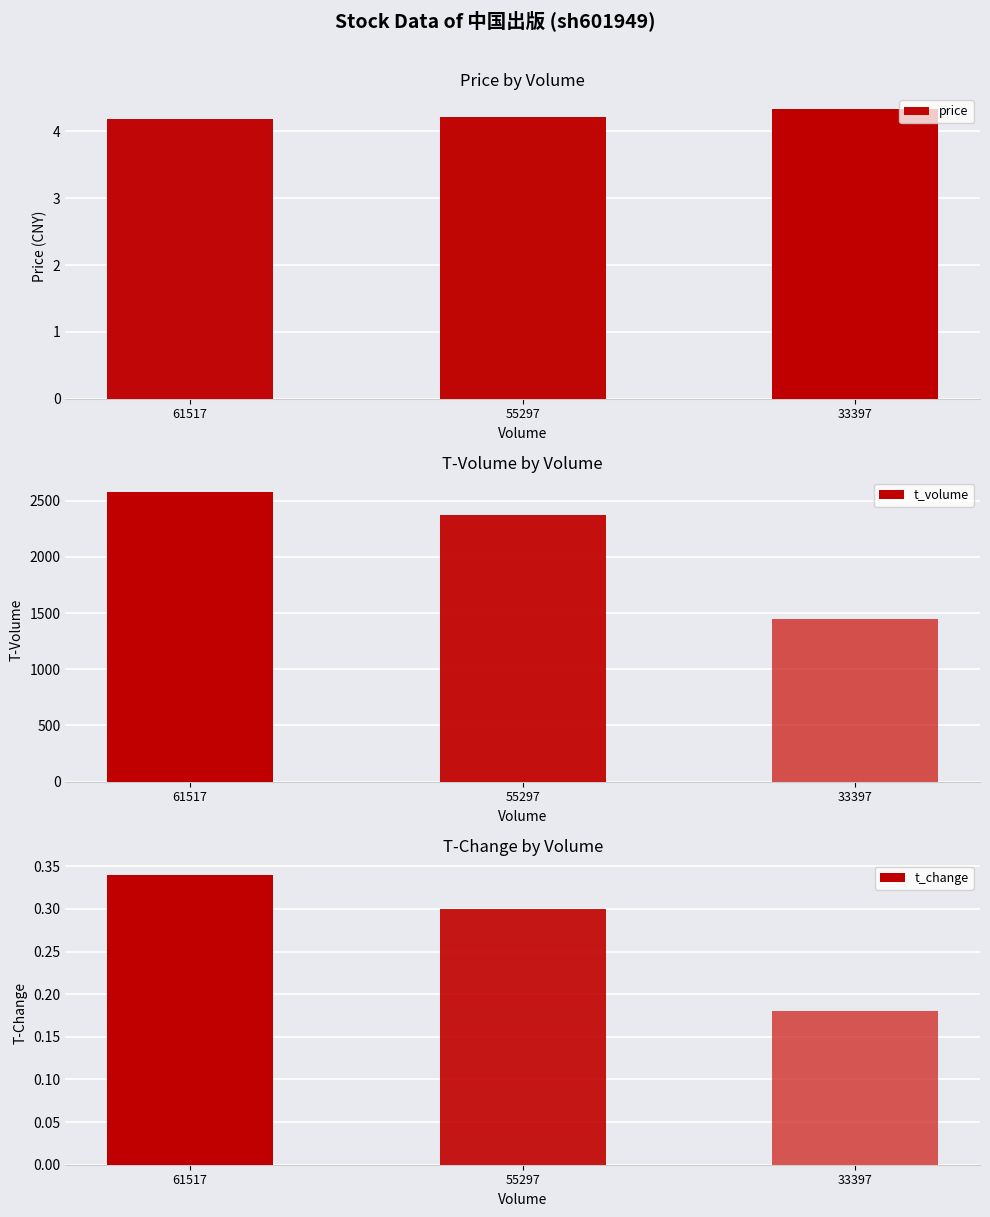

How many bars are there in each group?

3